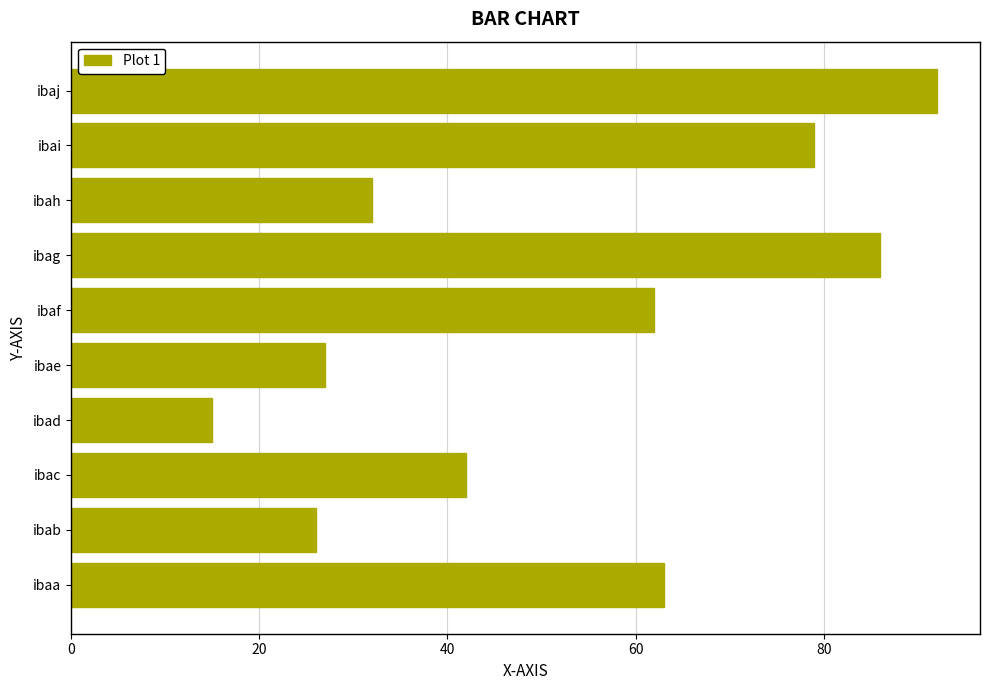

Which has a higher value, ibaj or ibae?

ibaj